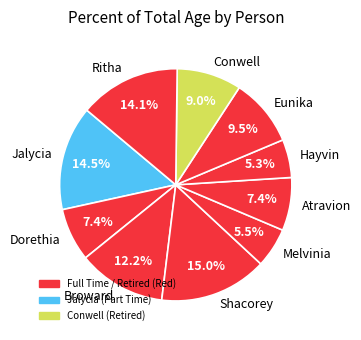

What percentage do Atravion and Shacorey together represent?

22.4%